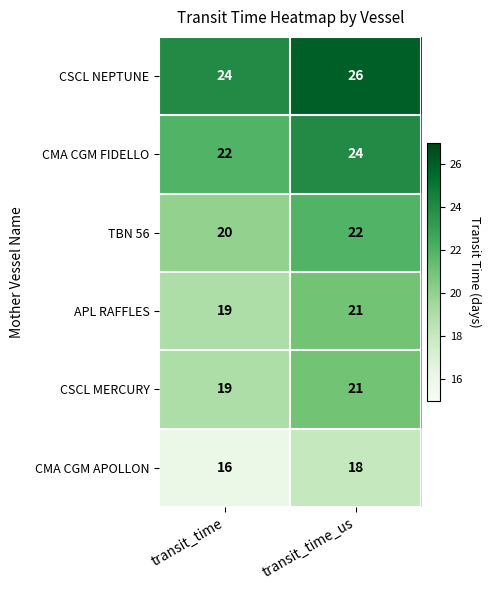

At which label is CMA CGM FIDELLO closest to 23?

transit_time